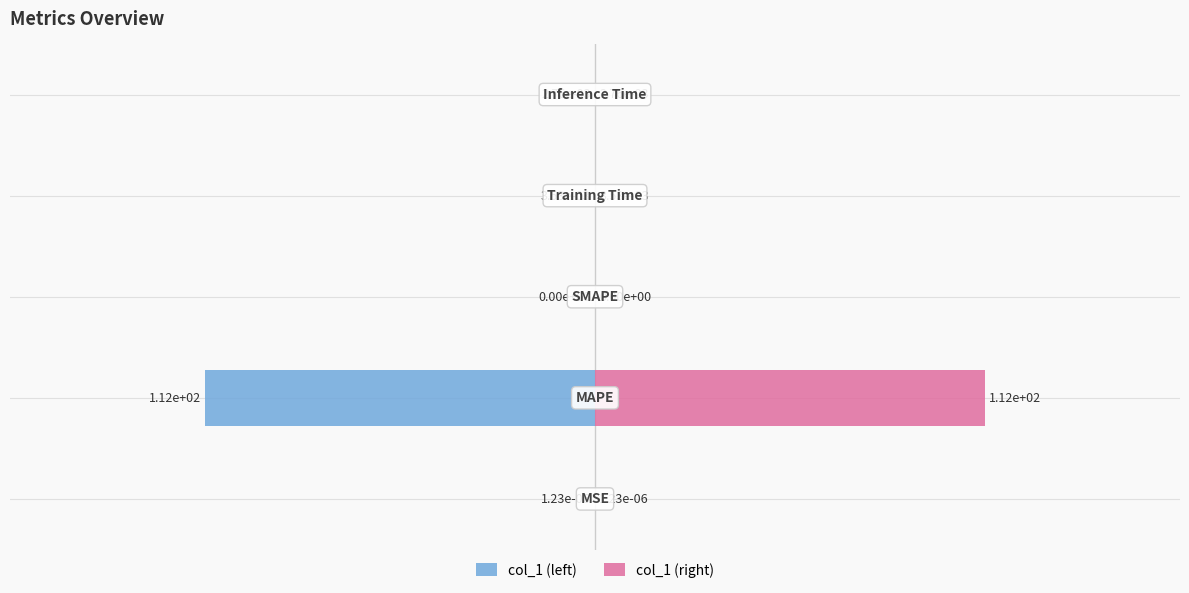

At how many categories does at least one series exceed 2?

1